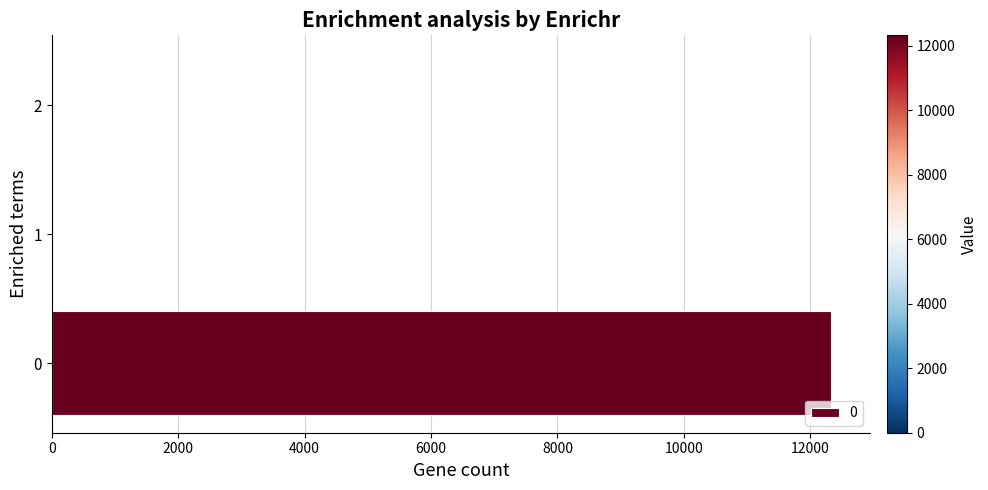

What is the maximum value shown in the chart?

12326.2